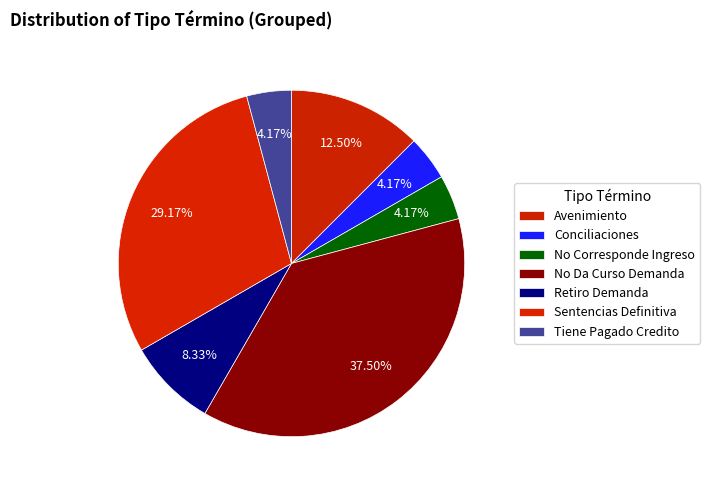

Which has a higher value, No Da Curso Demanda or Tiene Pagado Credito?

No Da Curso Demanda